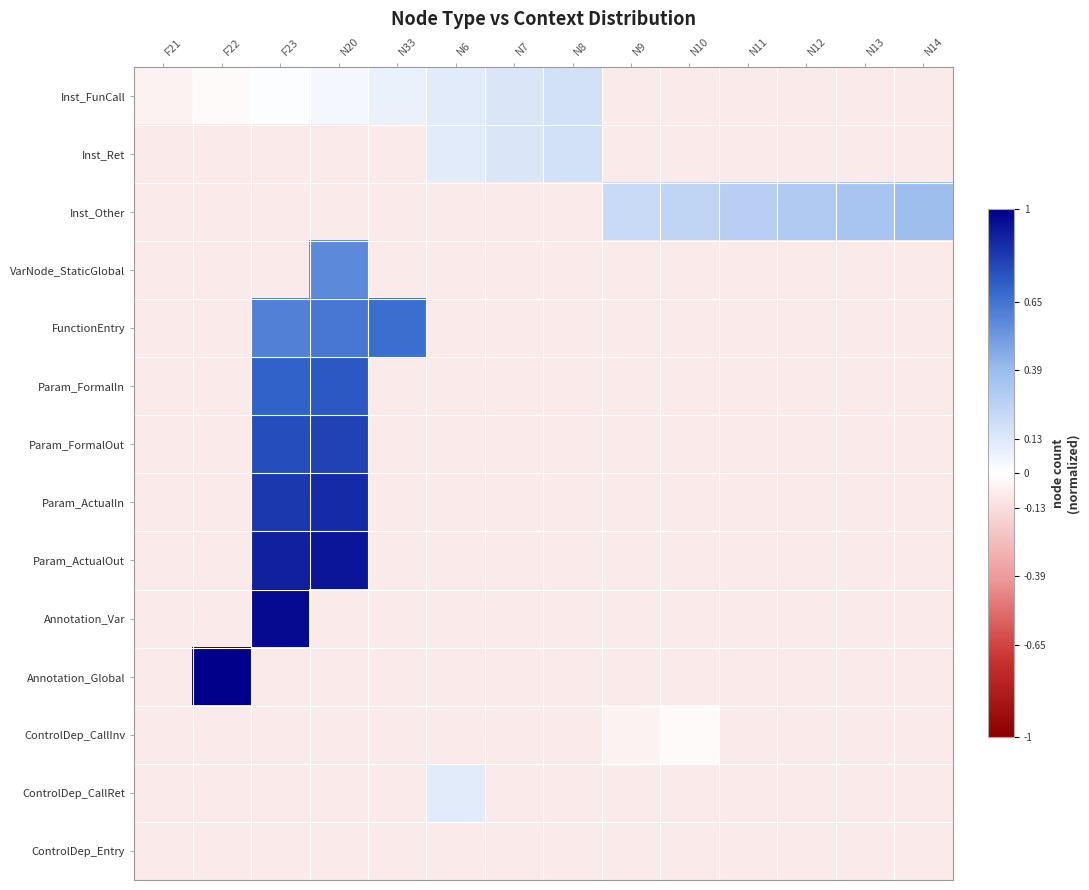

Which series changed the most between N6 and N12?

Inst_Other